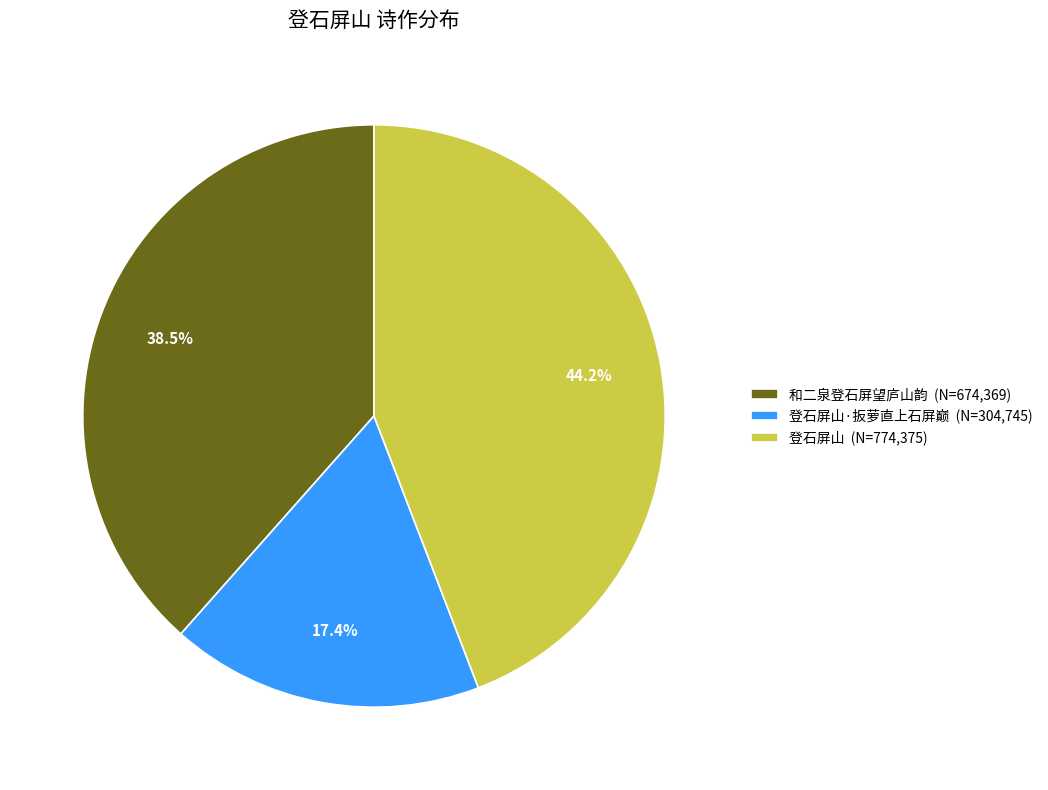

Does any single category account for the majority?

No